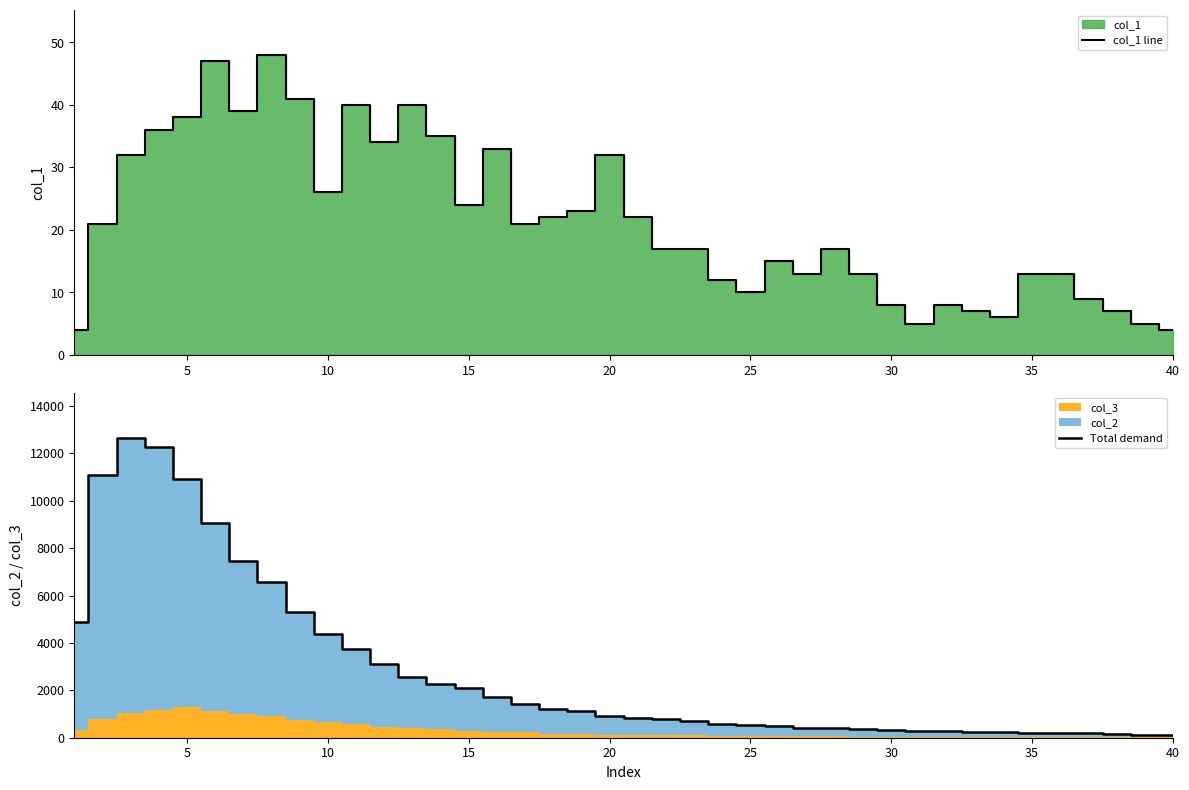

Is it true that col_1 line equals 18 at 35?

False